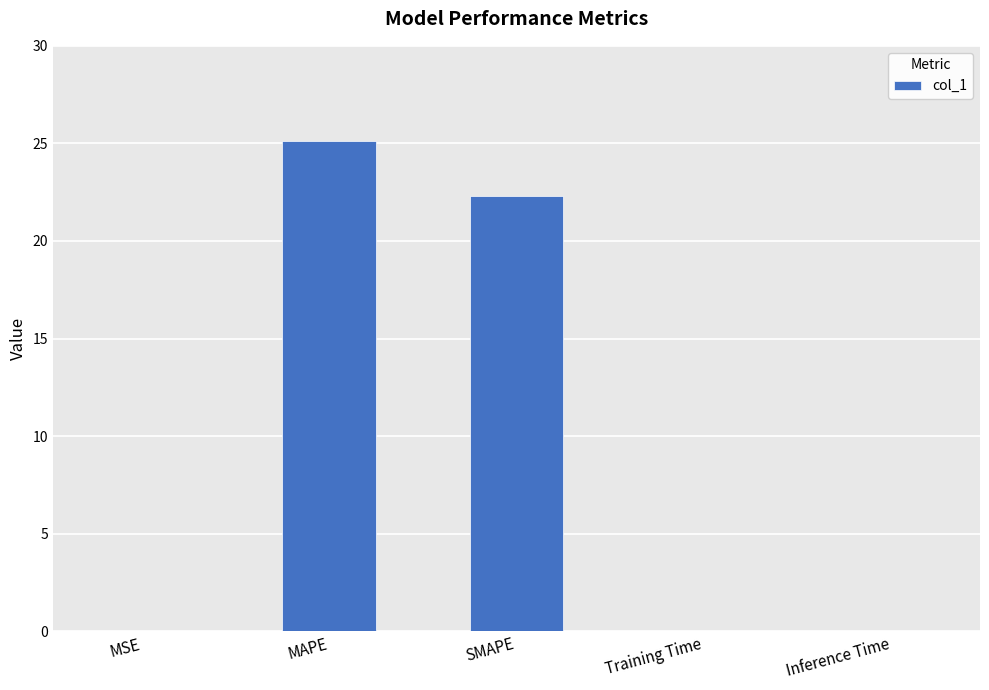

Between Inference Time and SMAPE, which is larger?

SMAPE